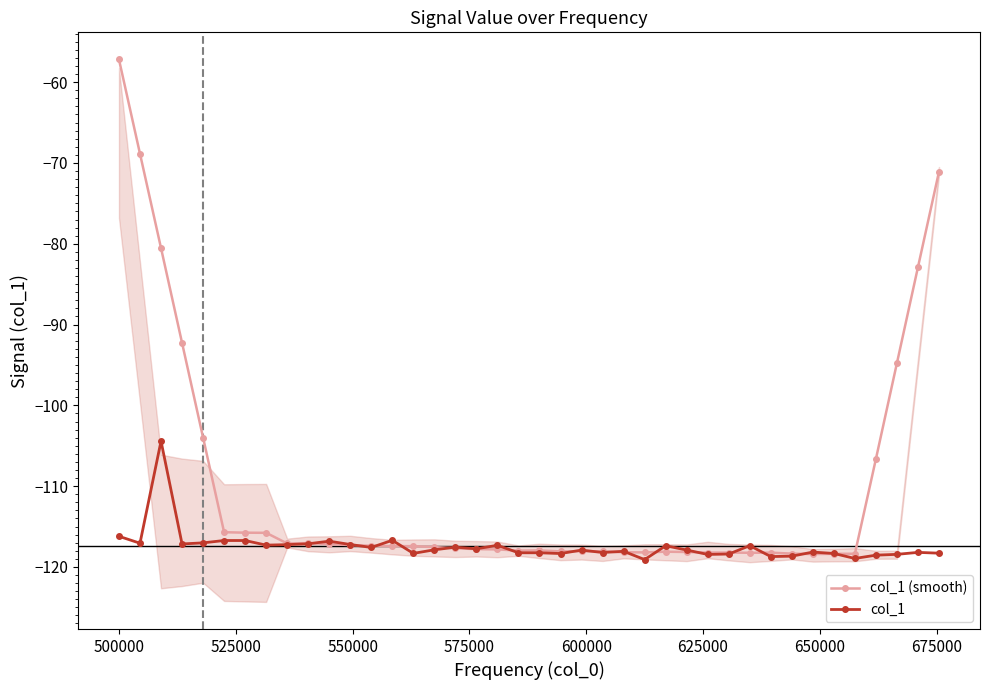

What is the value of the col_1 point at the 4th from the left?

-117.2